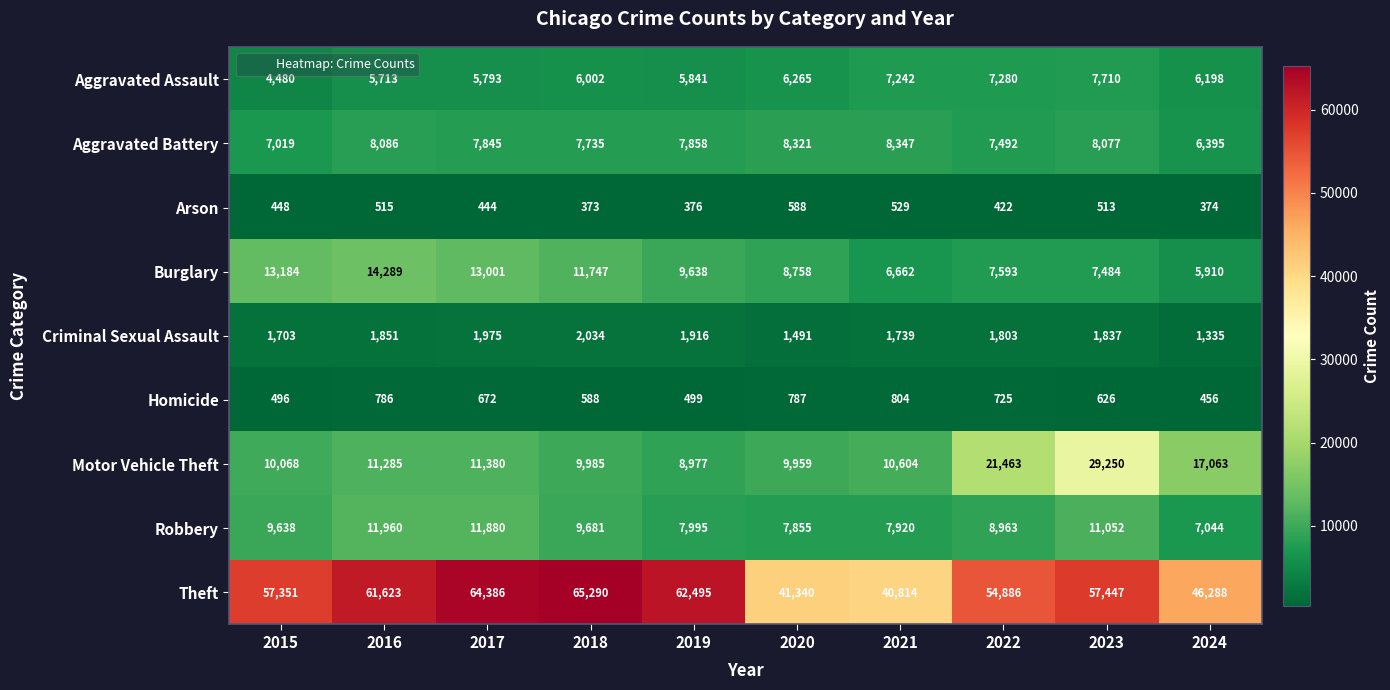

At which label is Arson closest to 480?

2015